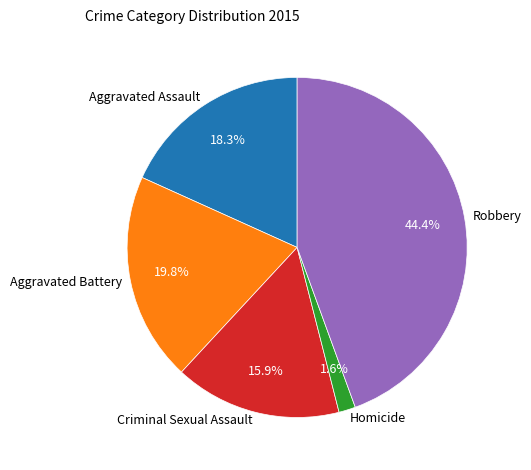

Between Robbery and Aggravated Assault, which is larger?

Robbery